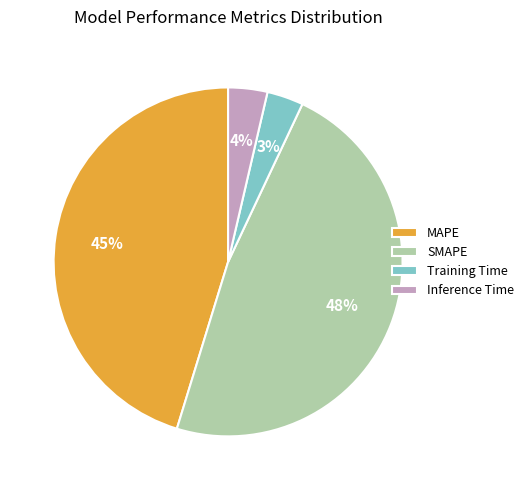

Between MAPE and Training Time, which is larger?

MAPE